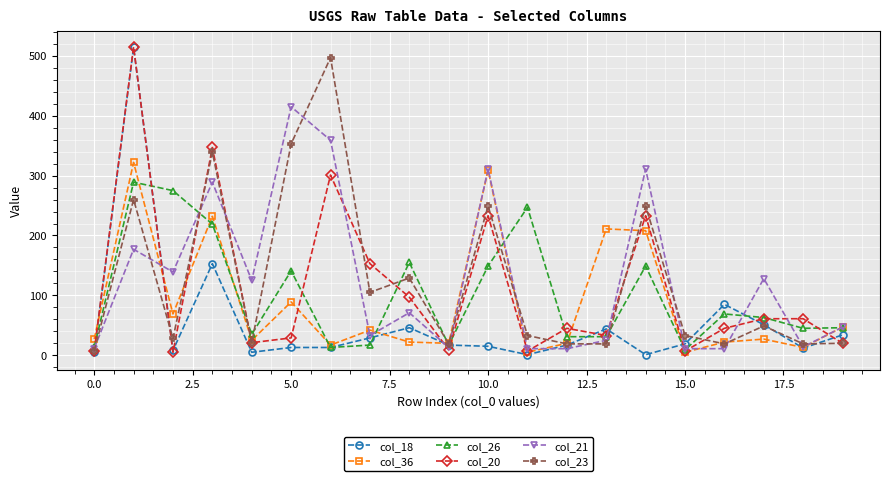

True or false: col_36 has more than 0 points higher than both neighbors.

True